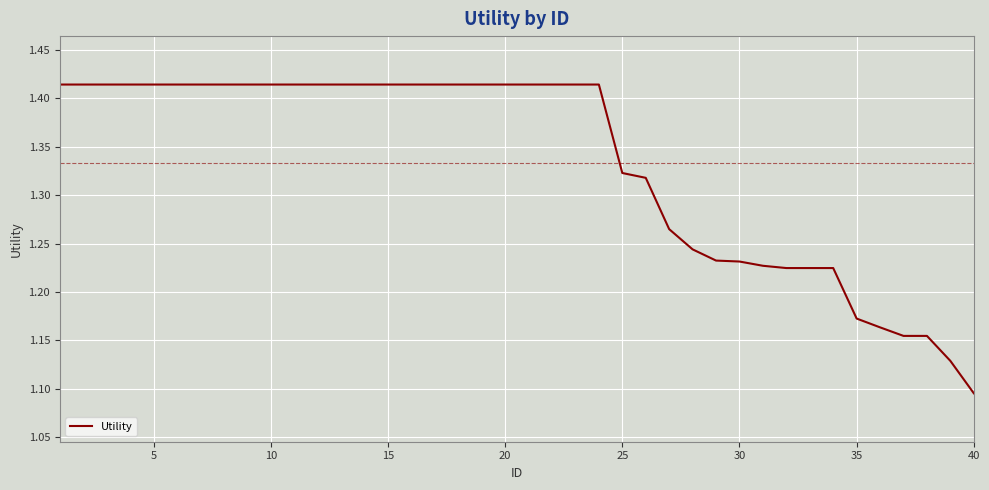

What is the sum of all values?

53.3